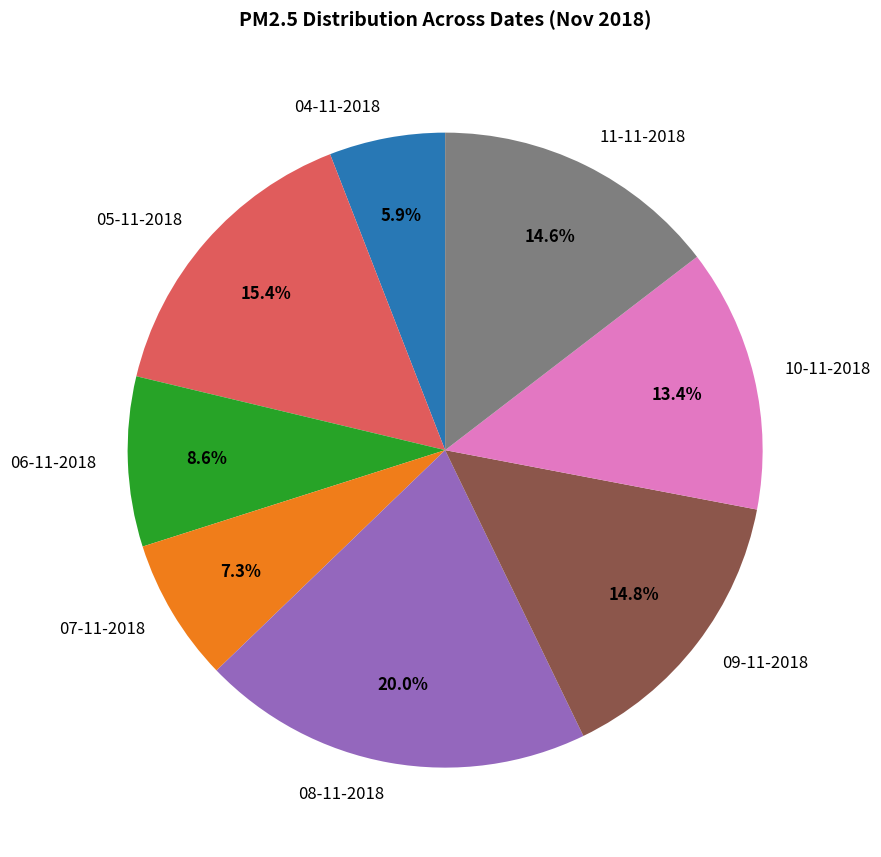

Which has a higher value, 05-11-2018 or 07-11-2018?

05-11-2018